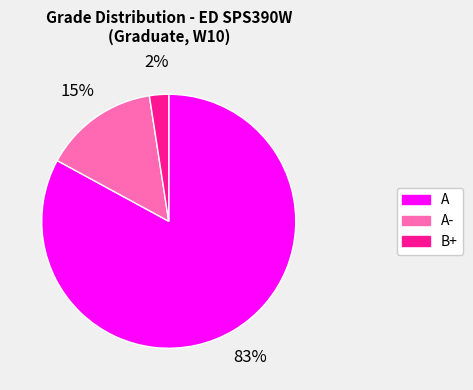

Which slice is the largest?

A